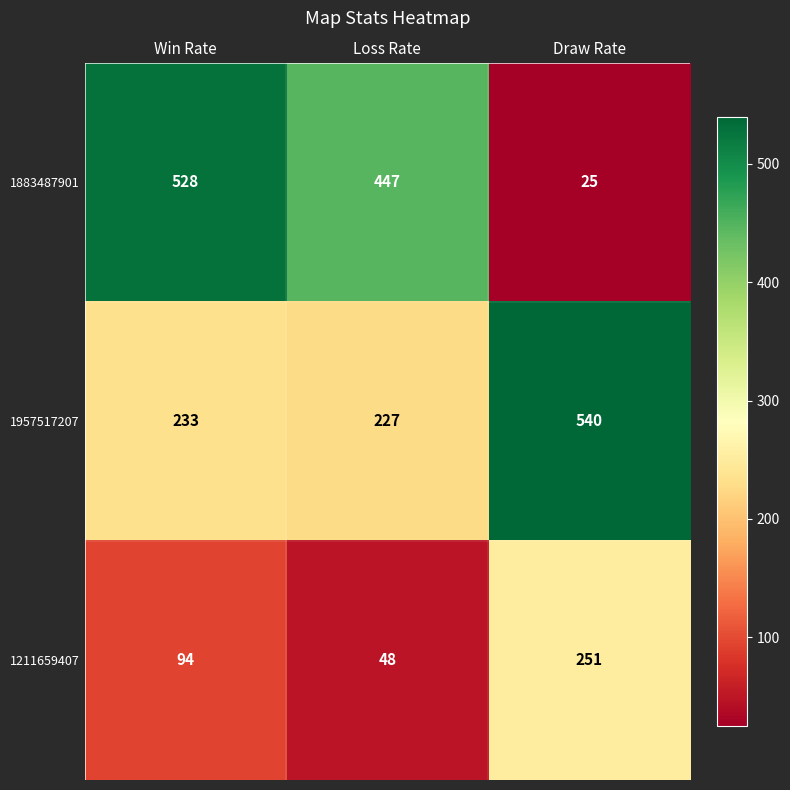

List the series in order of their peak value, highest first.

1957517207, 1883487901, 1211659407